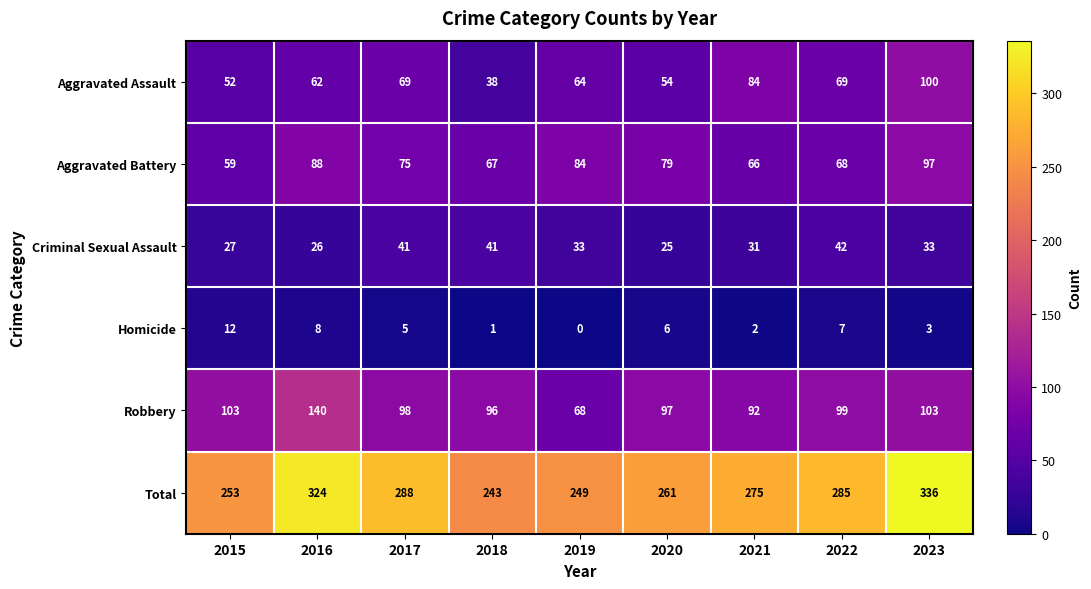

The Homicide series shows 11 at 2022. True or false?

False